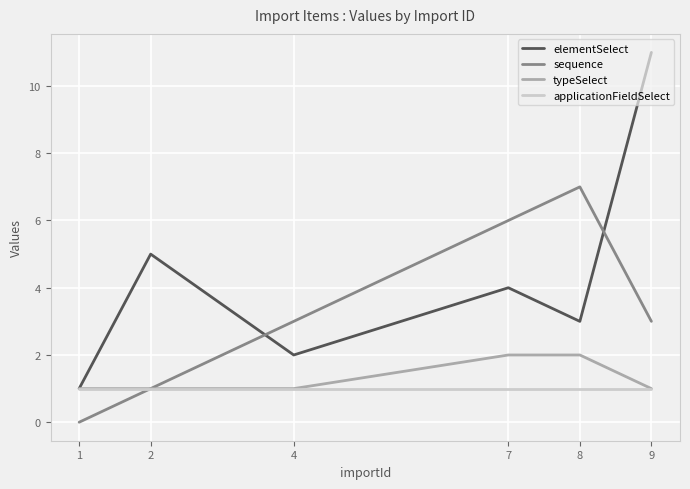

True or false: sequence and elementSelect cross at least once.

True